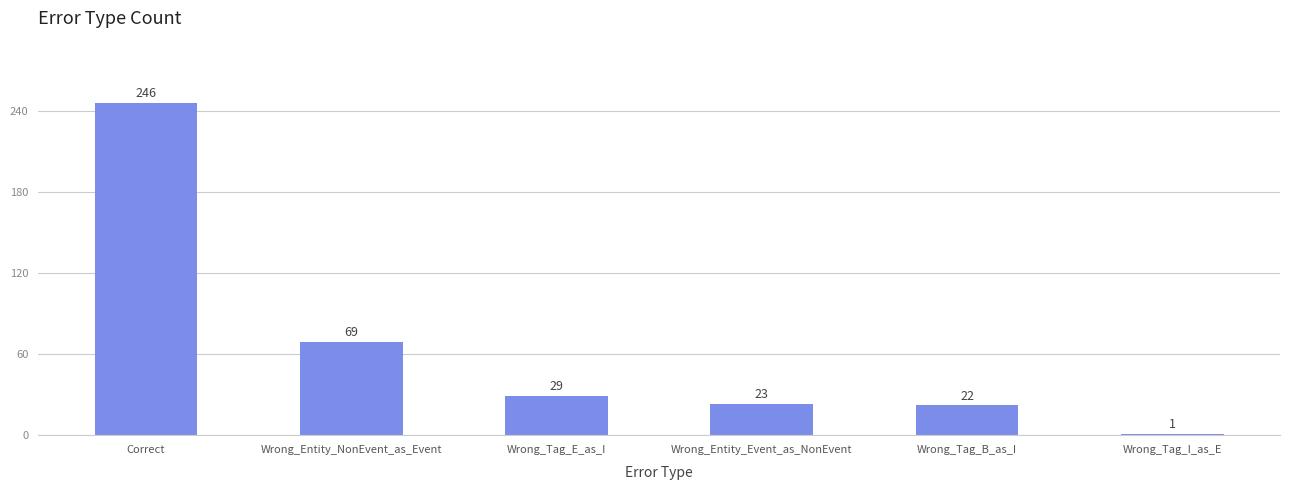

Which label corresponds to the largest value in the chart?

Correct